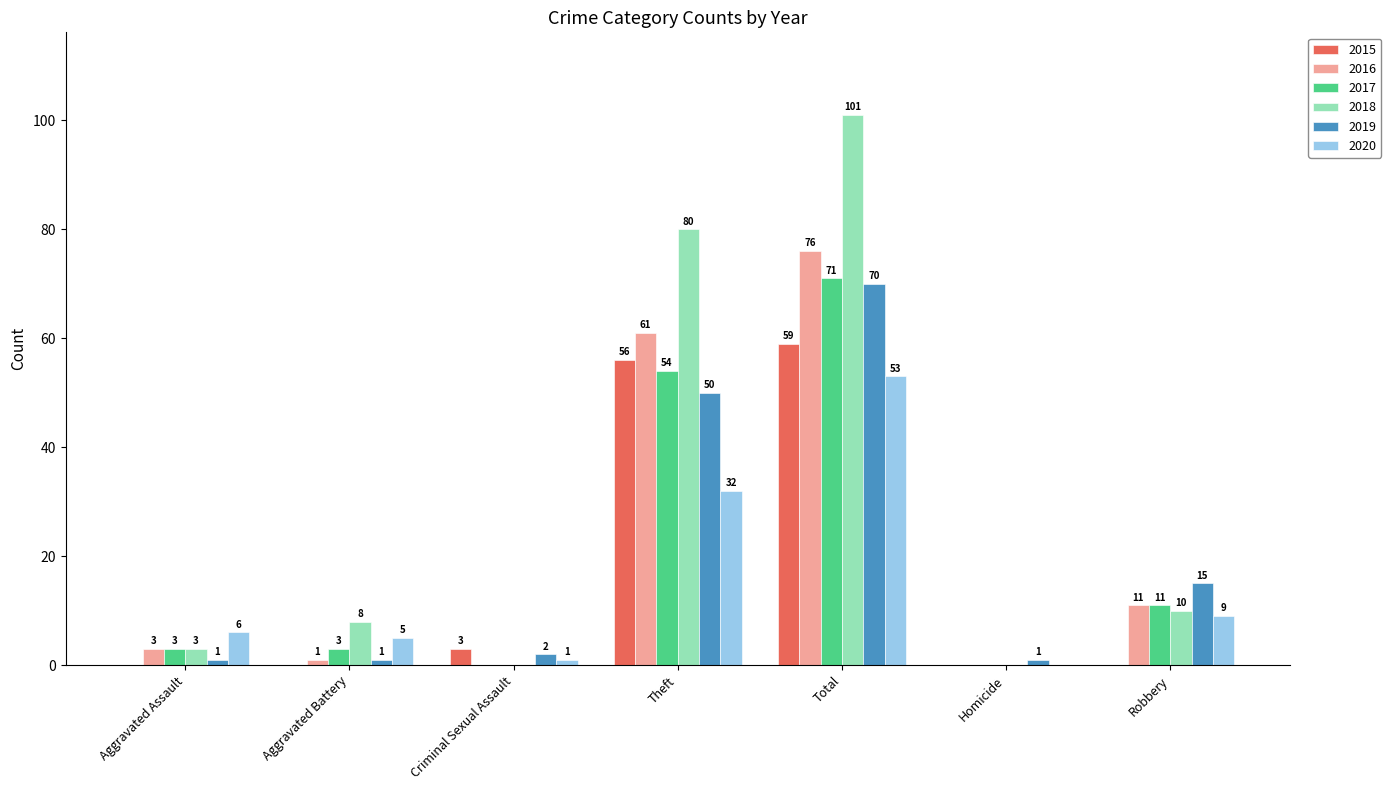

The 2017 series shows 29 at Theft. True or false?

False